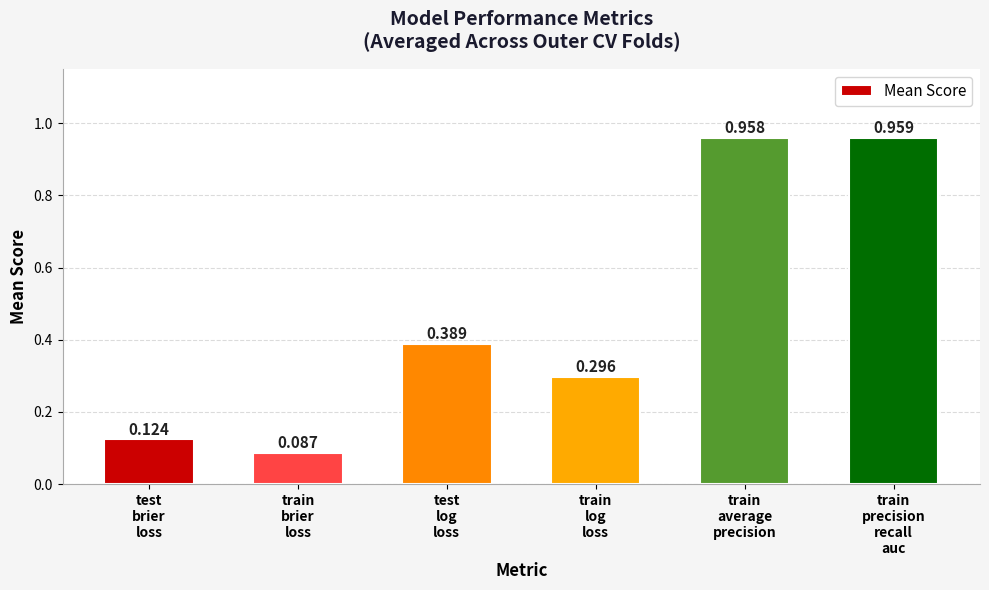

What is the label of the 6th bar from the left?

train
precision
recall
auc